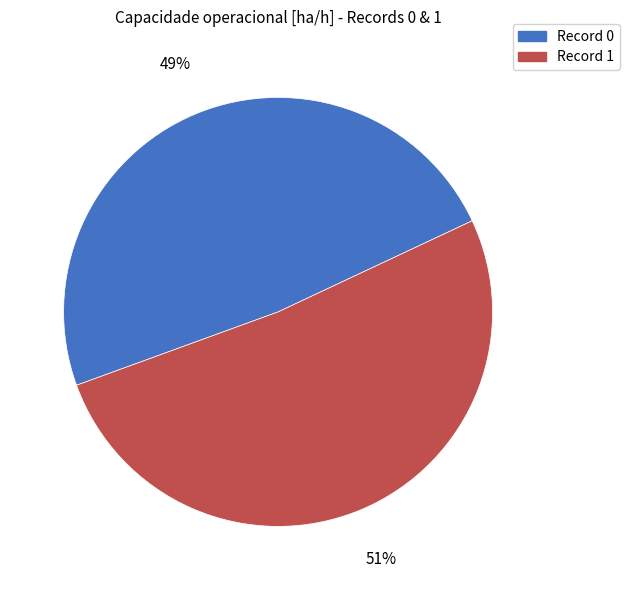

Which has a higher value, Record 0 or Record 1?

Record 1